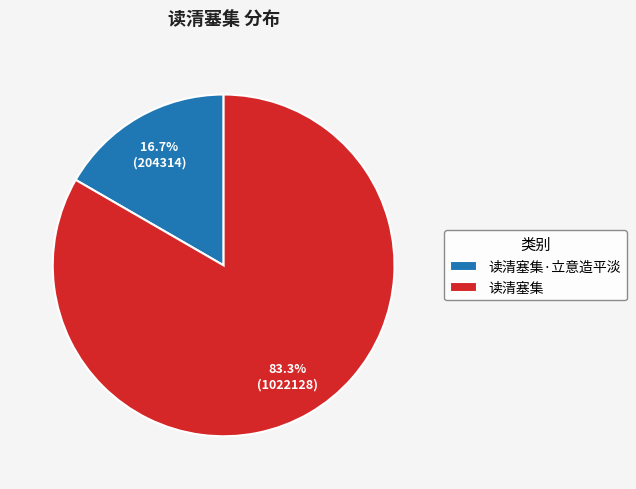

Count the number of slices in the pie.

2